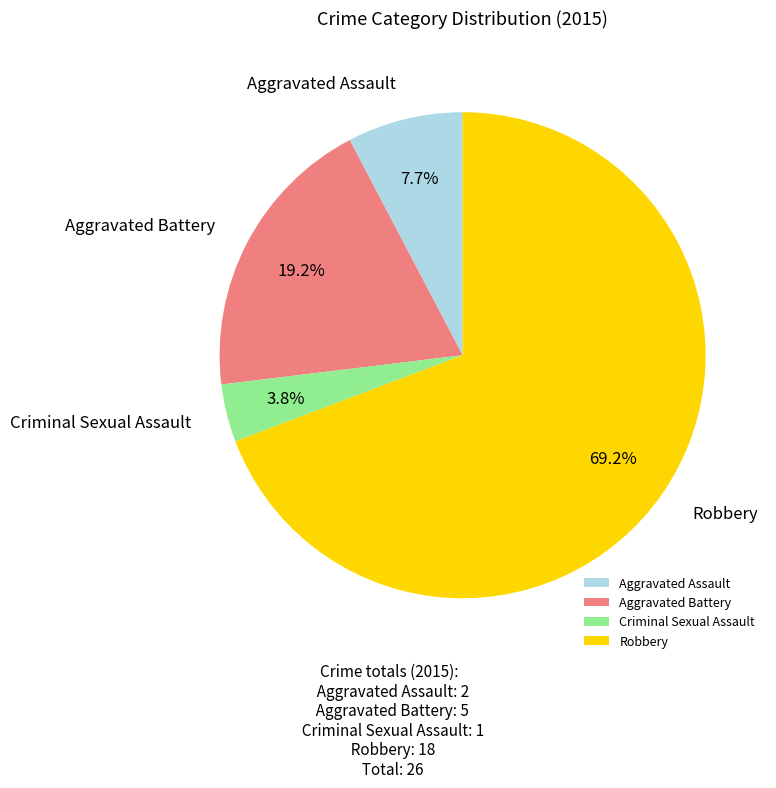

How much of the chart is everything except Aggravated Battery?

80.8%